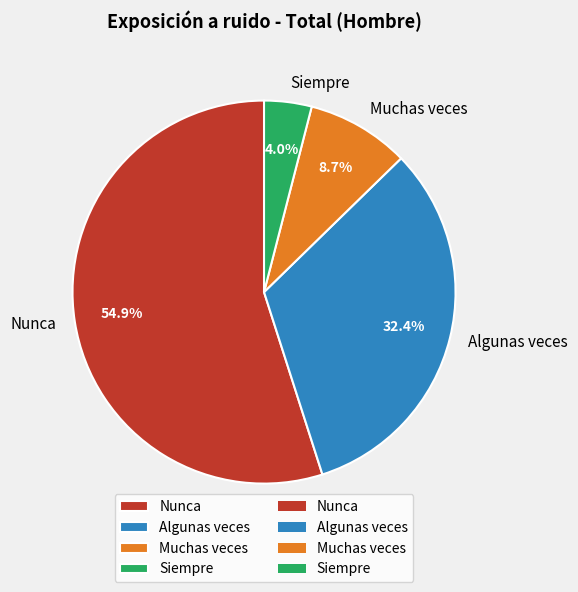

Which slice represents more than half of the pie?

Nunca